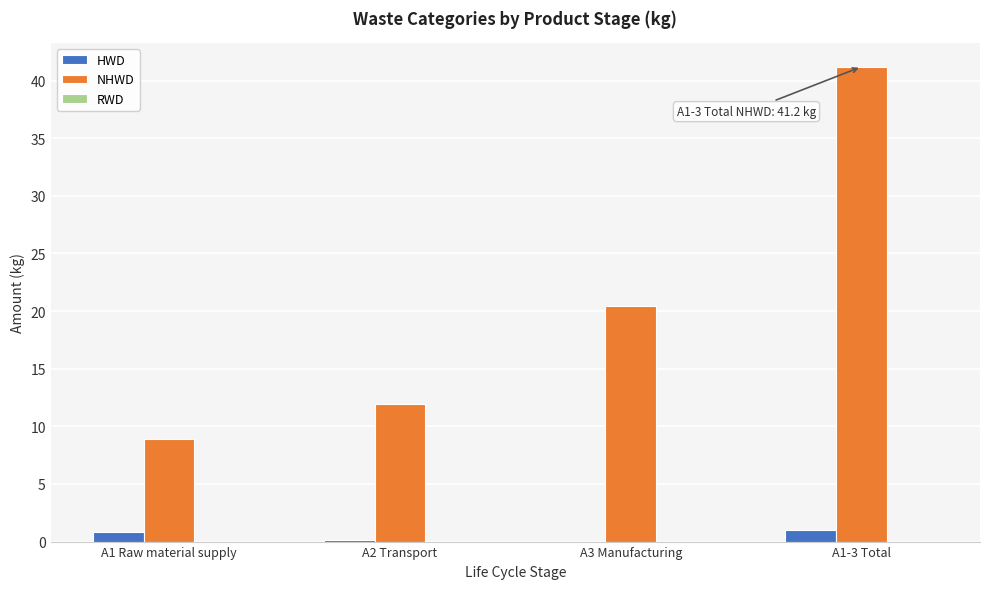

What is the maximum value for HWD?

1.0